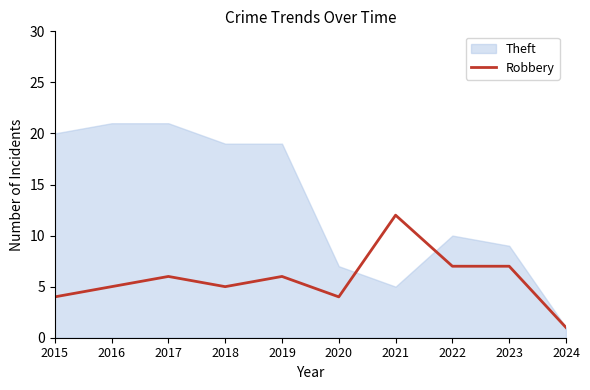

At which label does Robbery reach its minimum?

2024